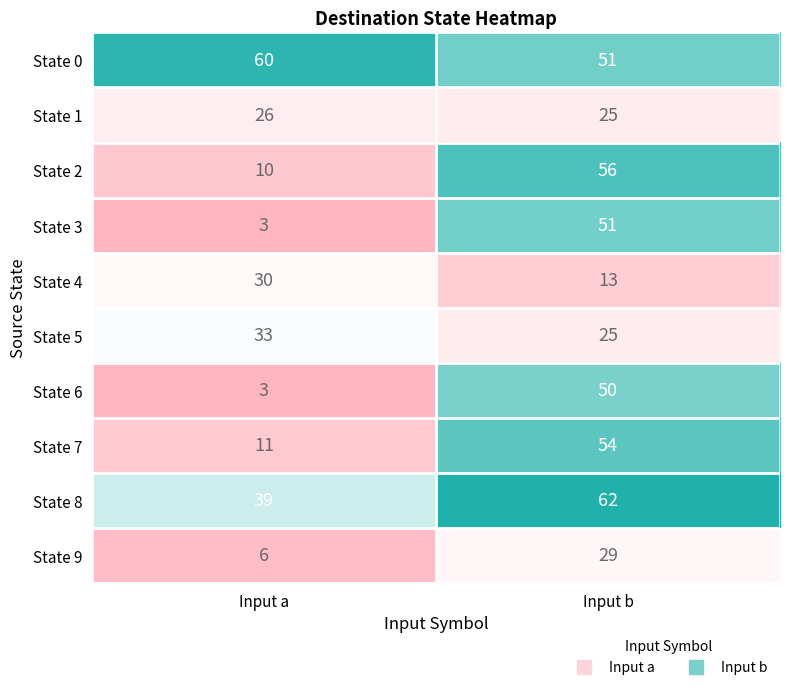

How many categories are shown in the chart?

2